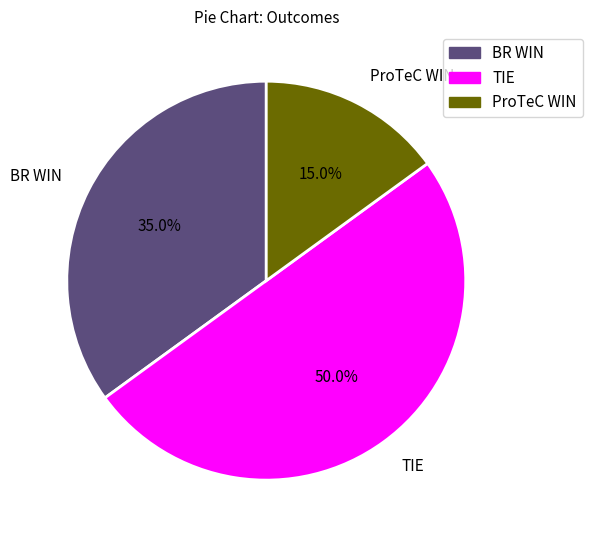

Which slice is the largest?

TIE